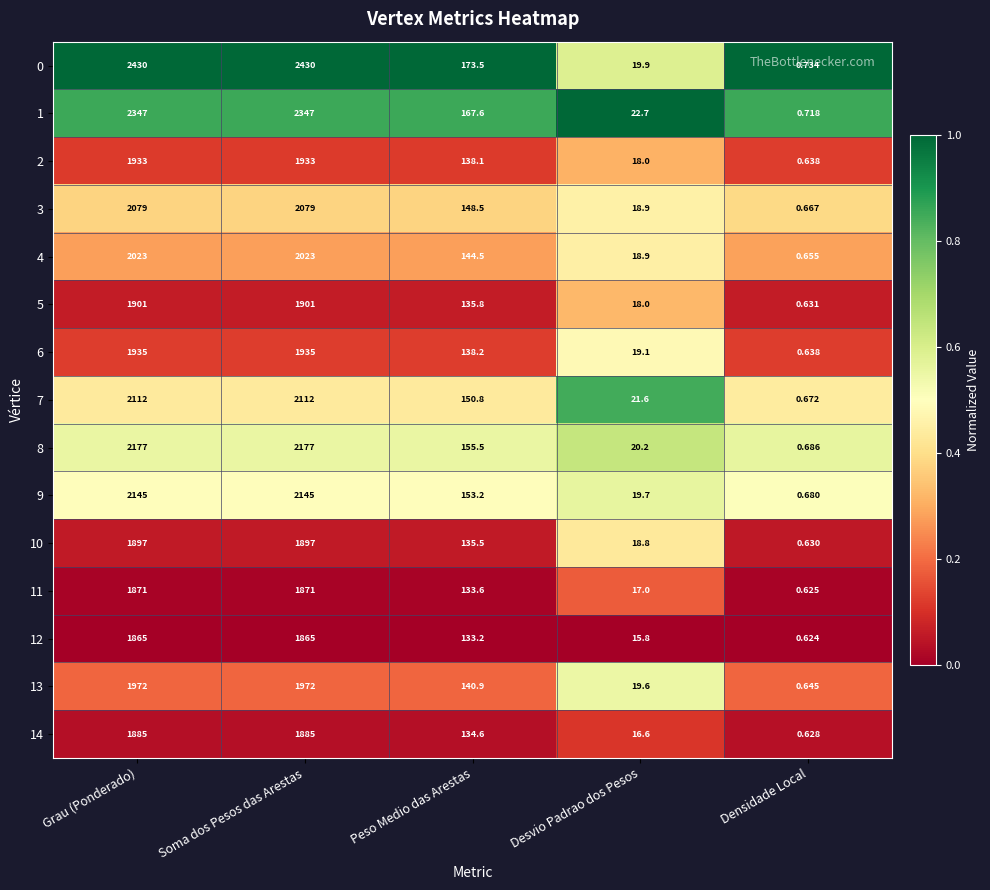

At which category does the chart reach its minimum across all series?

Densidade Local